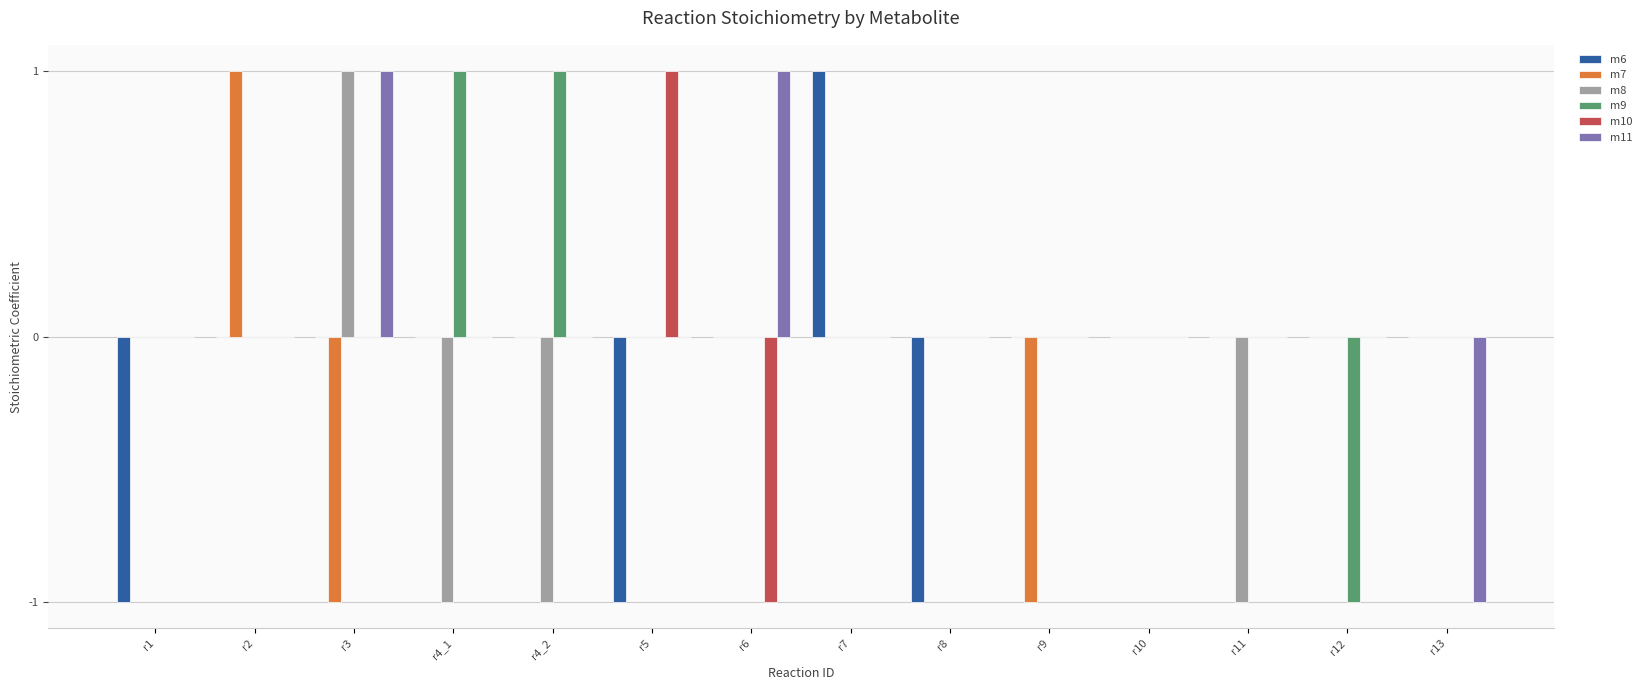

How many data points does each series have?

14